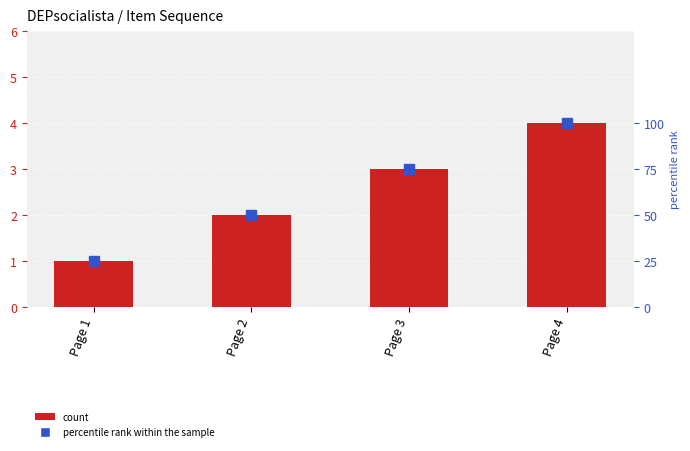

At which label does Item Sequence first exceed 3?

Page 4